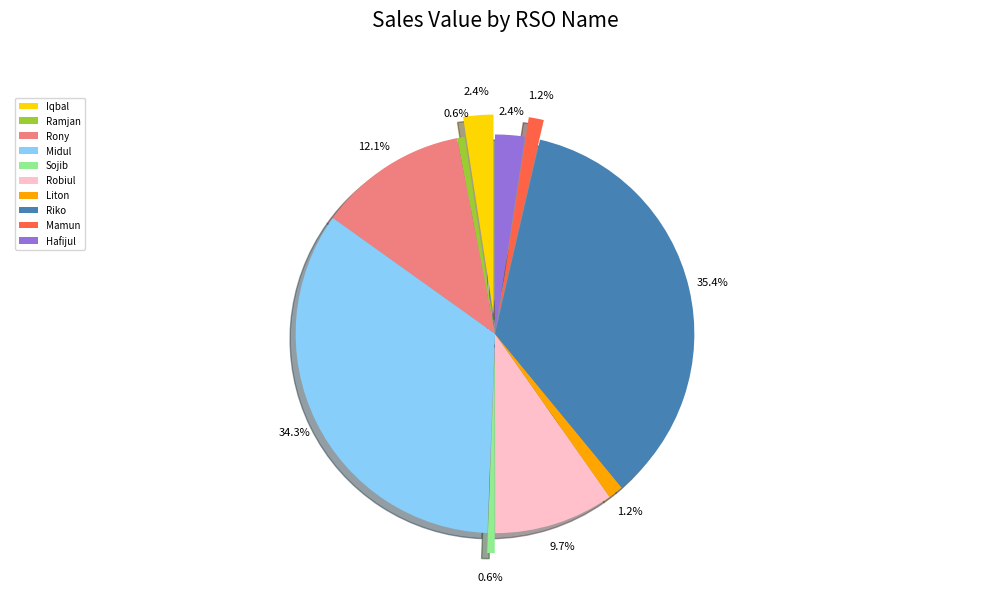

Which has a higher value, Ramjan or Mamun?

Mamun